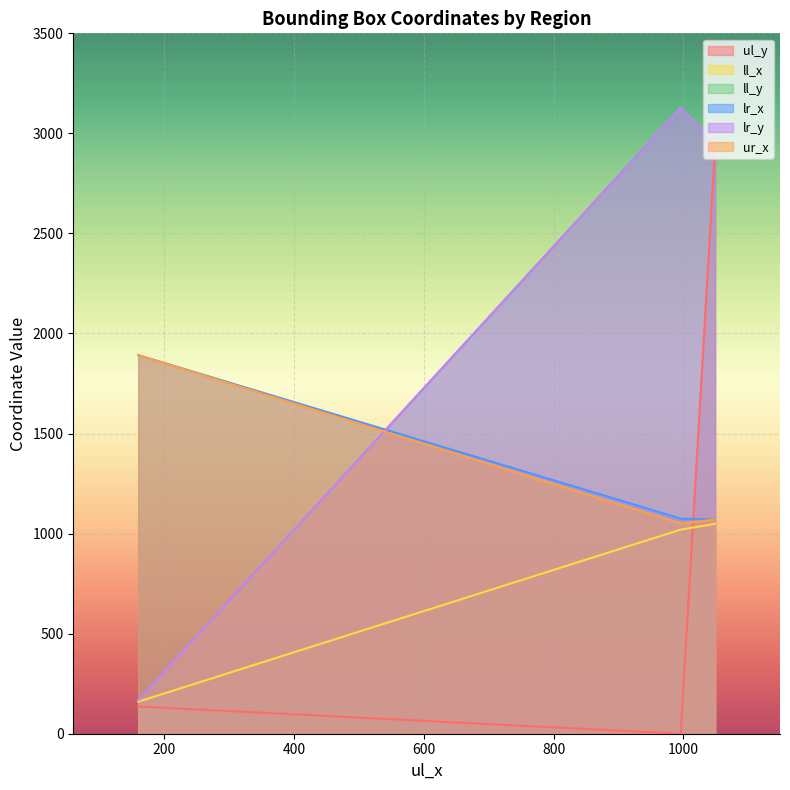

True or false: ll_x has a value of 1049 at B.

True